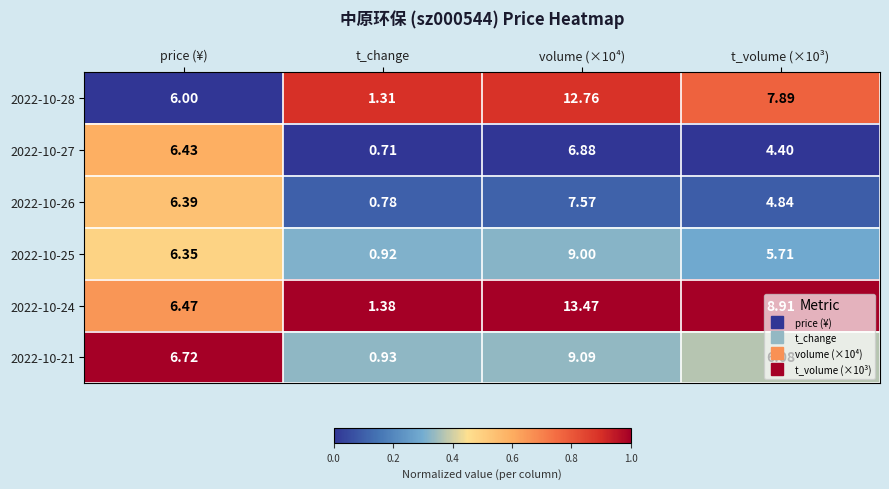

Where does the 2022-10-21 series first go above 6?

price (¥)